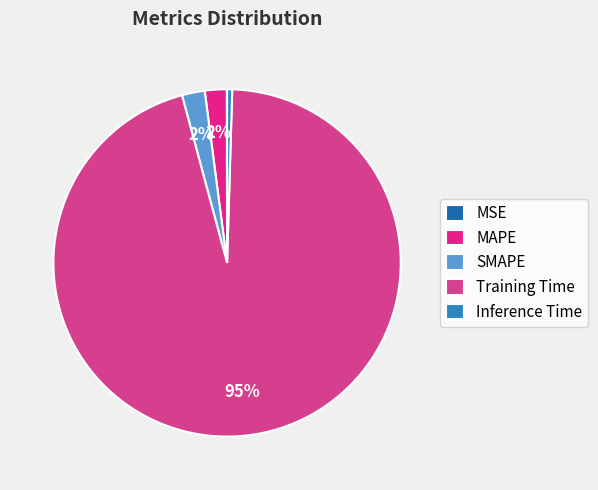

To the nearest percent, what percentage of the pie is SMAPE?

2%